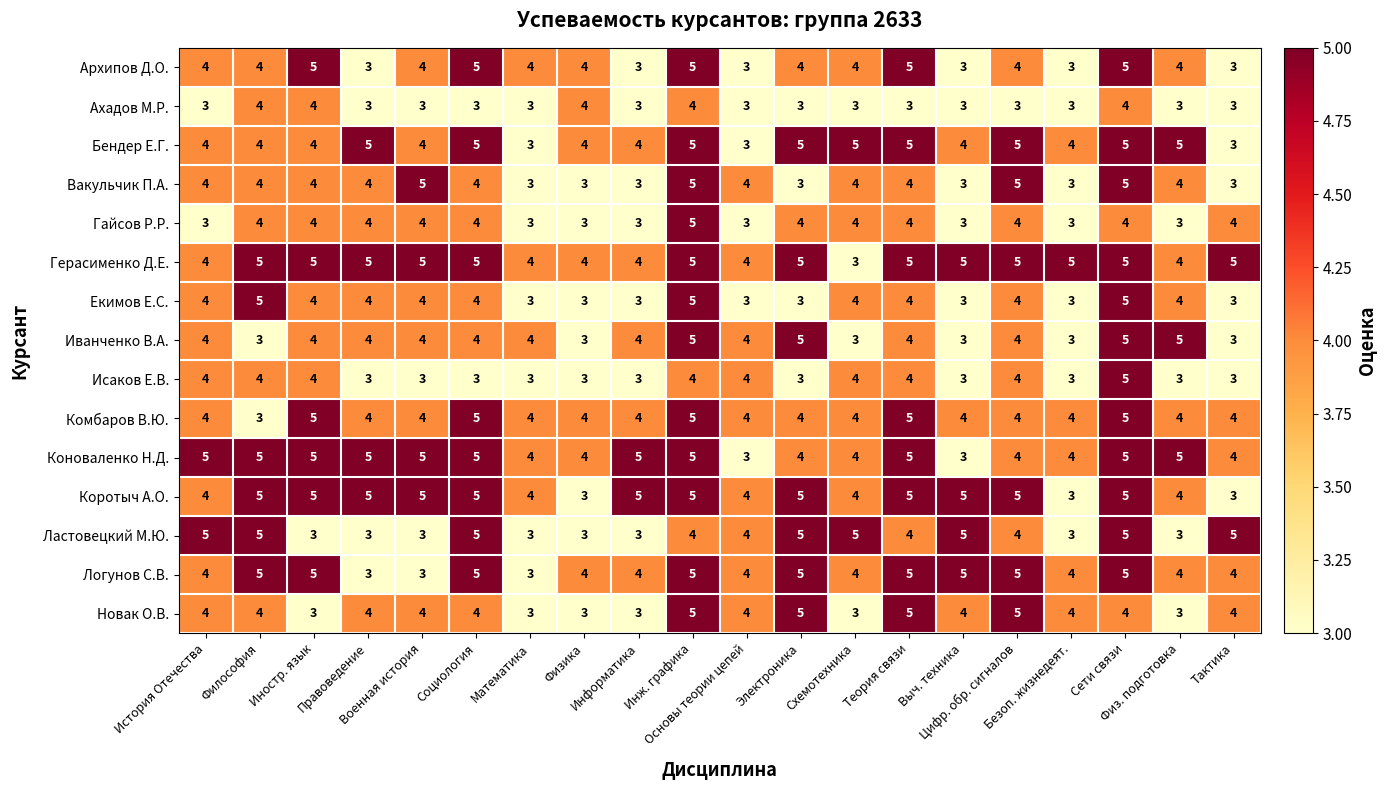

What is the sum of all Логунов С.В. values?

86